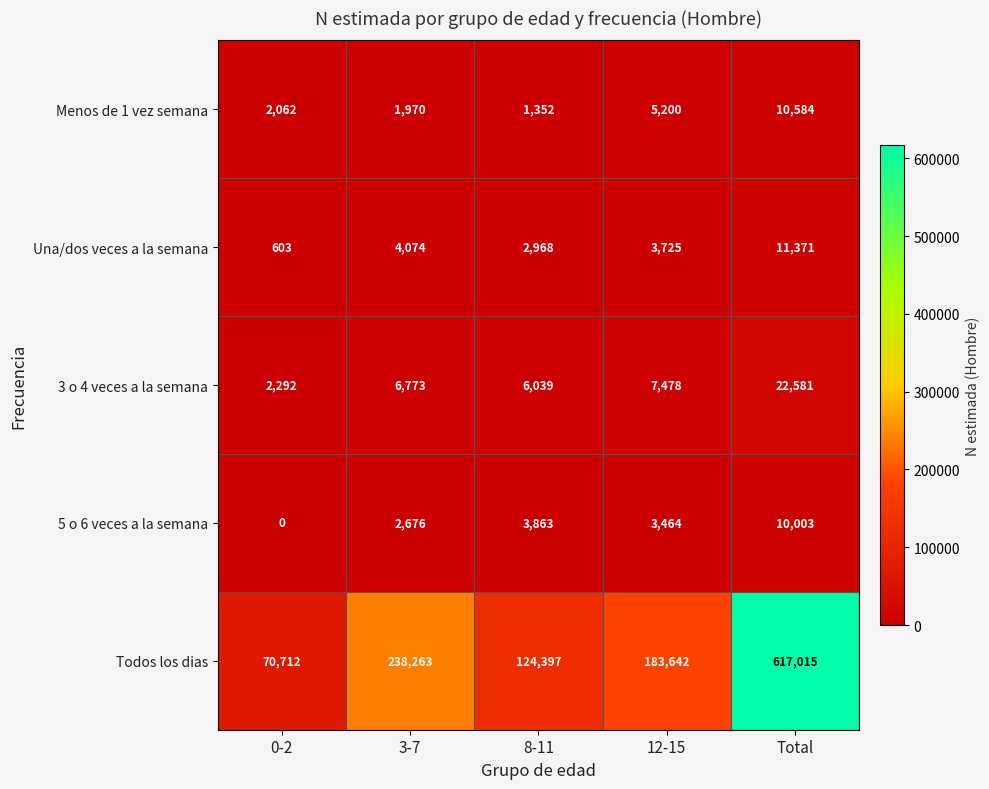

Is it true that 5 o 6 veces a la semana equals 3464 at 12-15?

True